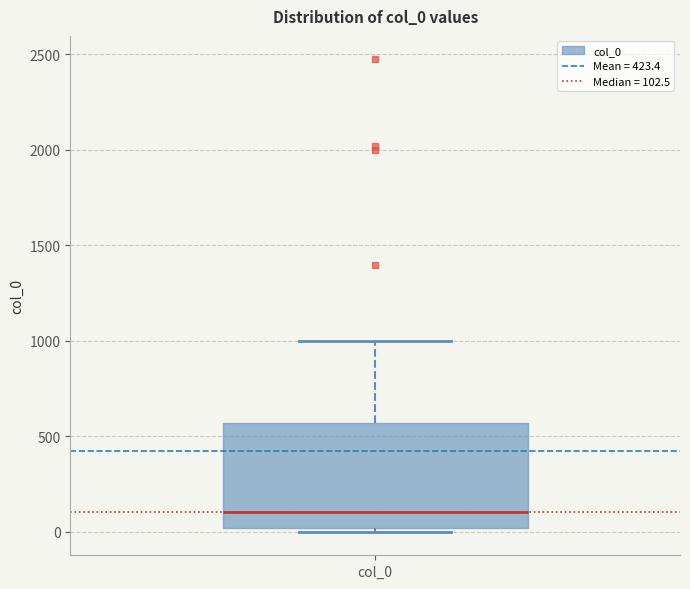

Transcribe this box plot: give where the median line is, the range the box spans, and where the two whiskers end, as read against the y-axis. The values are not printed on the chart, so give them approximately, as read against the axis.

median 100, box 0 to 550, whiskers 0 (just below the box's lower edge) to 1000